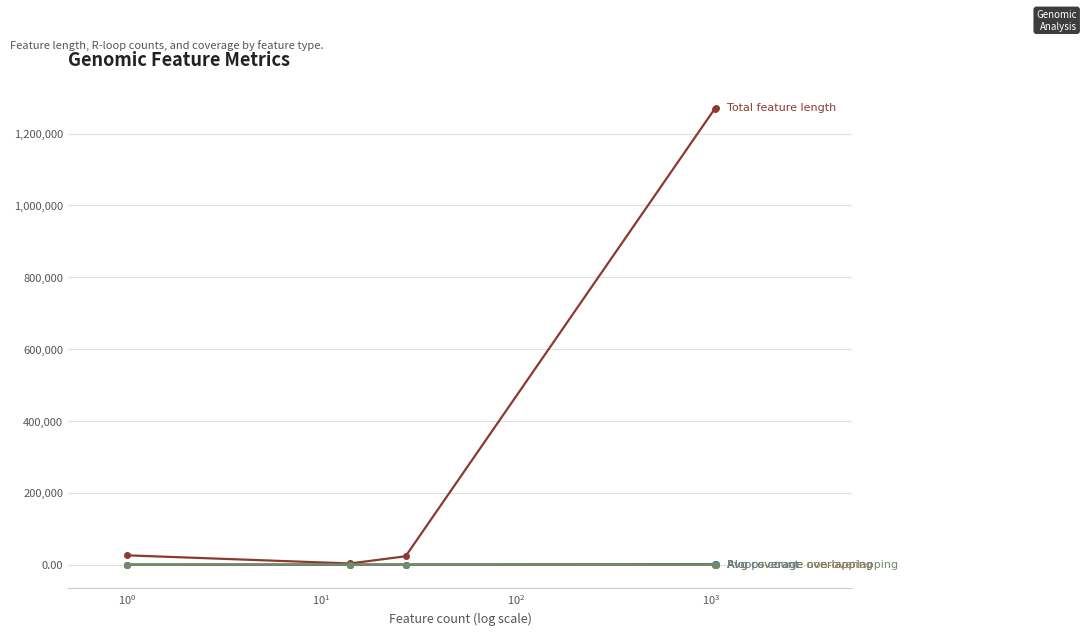

Does the chart have visible grid lines?

Yes